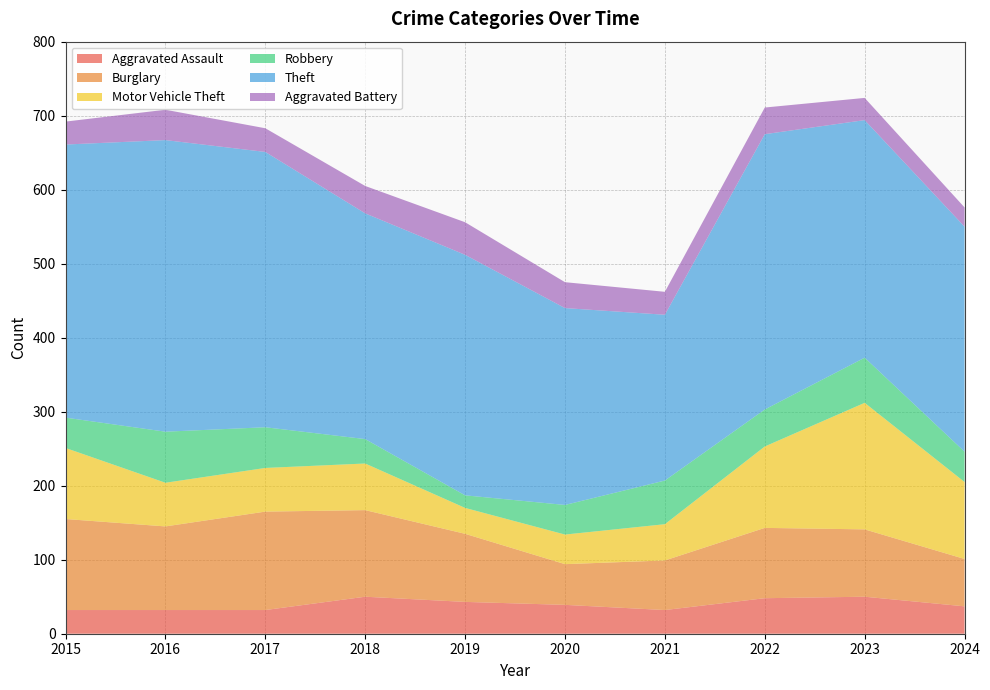

Reading left to right, list all the values displayed in this chart.

Aggravated Assault: 32	32	32	50	43	39	32	48	50	37
Burglary: 123	113	133	117	92	55	67	95	91	64
Motor Vehicle Theft: 96	59	59	63	35	40	49	110	171	104
Robbery: 41	69	55	33	17	40	59	50	61	41
Theft: 369	394	372	305	325	266	224	372	321	304
Aggravated Battery: 31	41	32	37	44	35	31	36	30	26